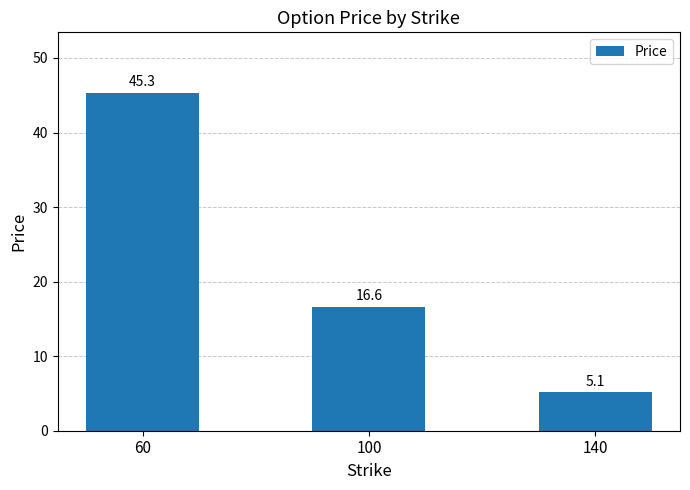

The value at 100 is 16.6. True or false?

True